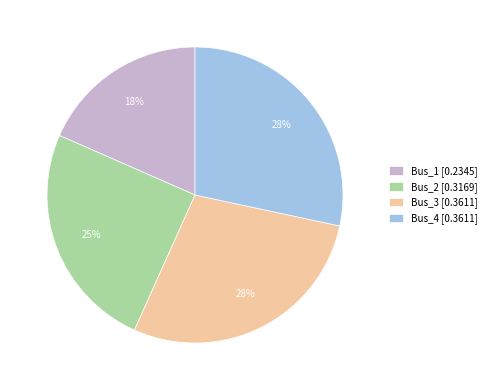

The Bus_2 slice represents 25% of the pie. True or false?

True